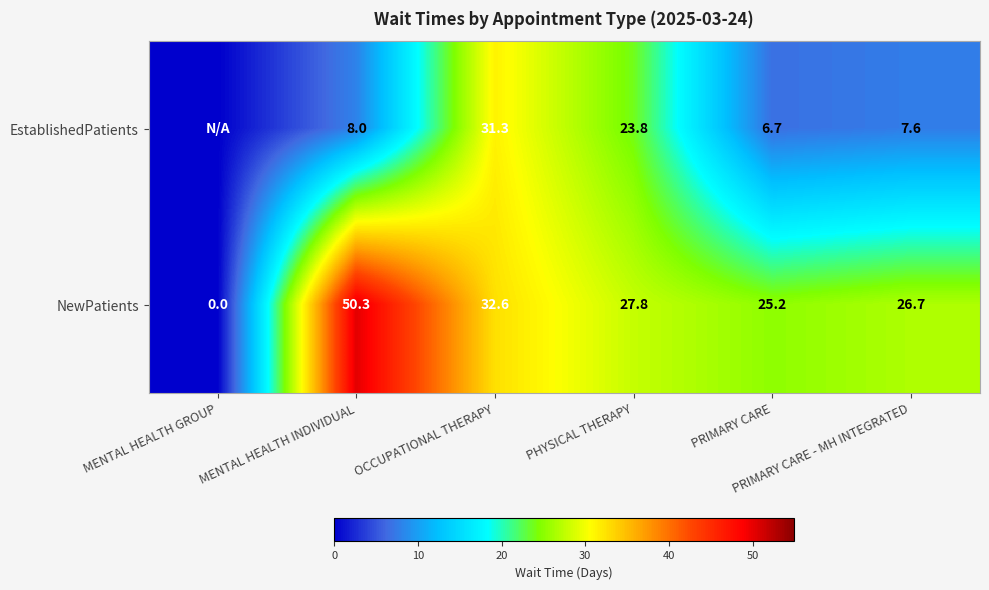

At which category is the sum across all series the highest?

OCCUPATIONAL THERAPY